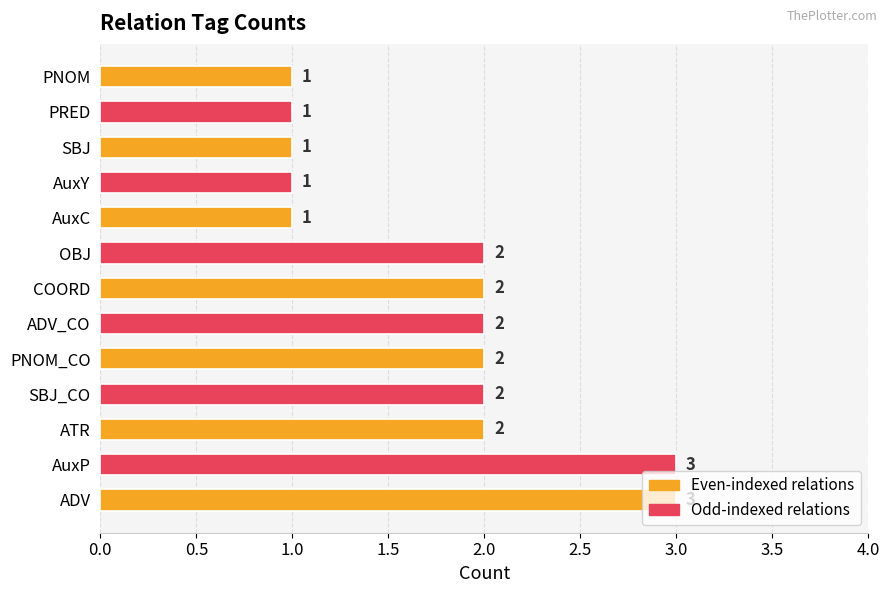

The chart shows a value of 1 at PNOM. True or false?

True